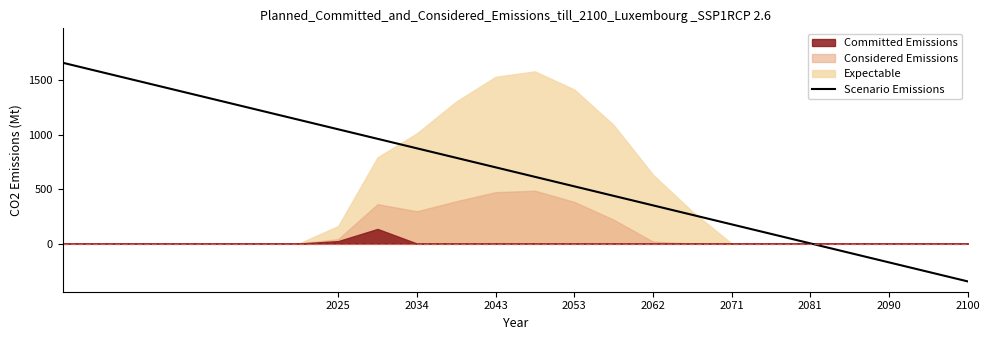

Does the chart display data point markers on the line(s)?

No